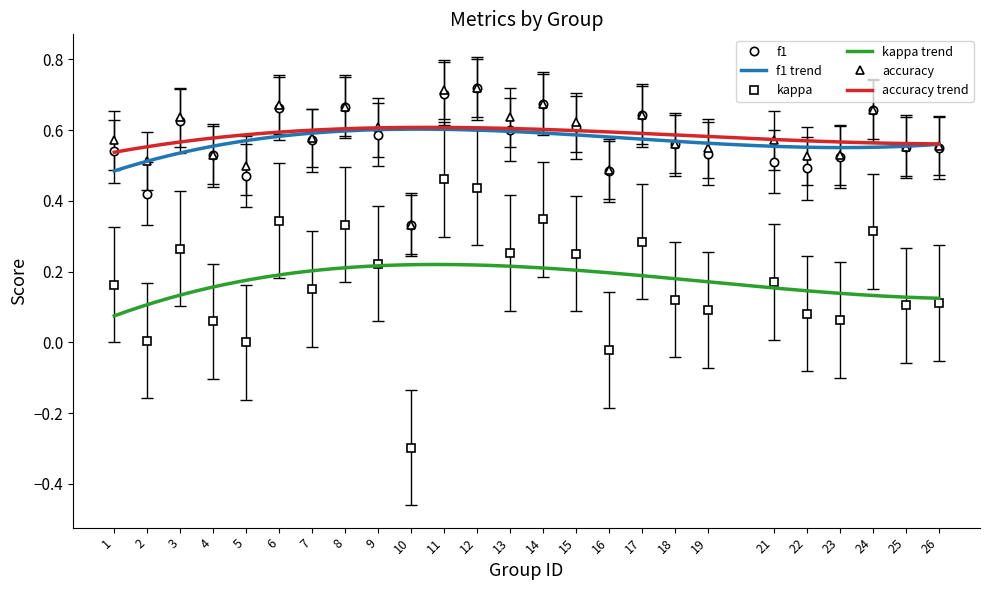

True or false: kappa and f1 intersect in this chart.

False